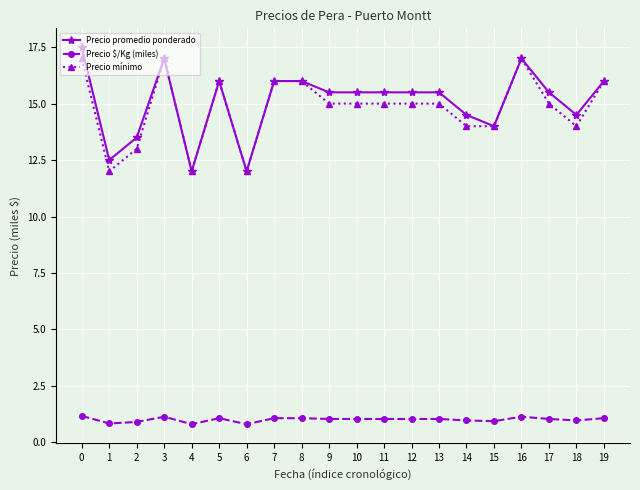

The Precio $/Kg (miles) series shows 1.1 at 7. True or false?

True